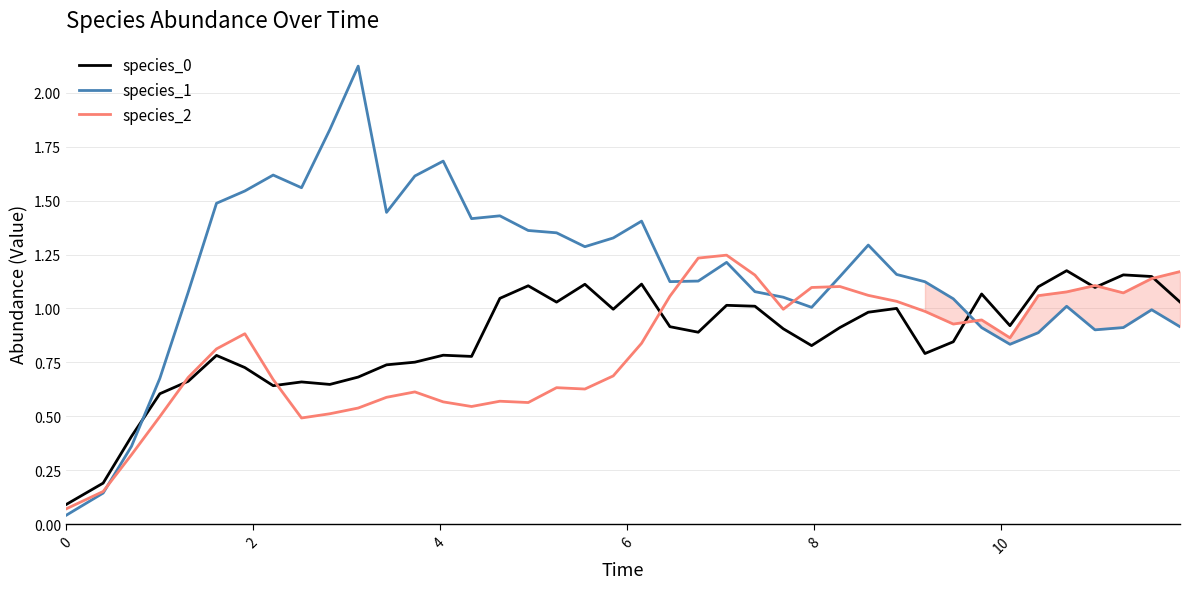

Which series has the widest spread of values?

species_1